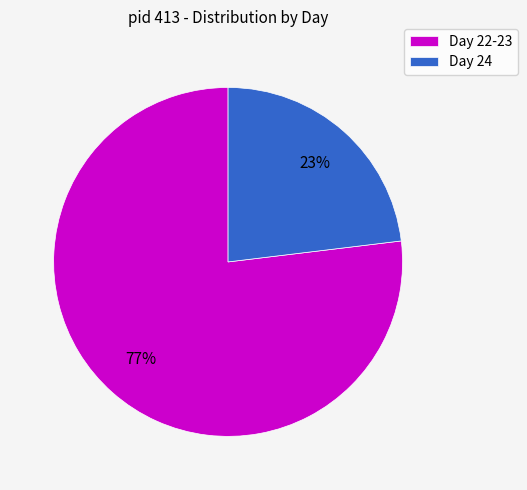

Approximately how many times larger is the value at Day 22-23 compared to Day 24?

3.3